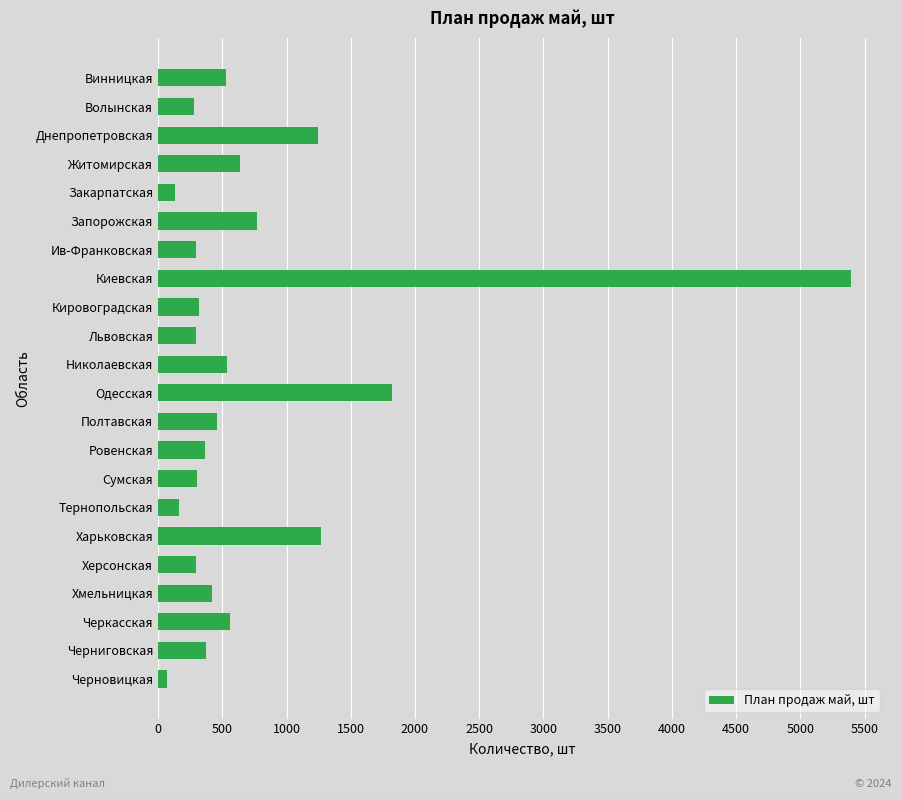

What is the average value?

752